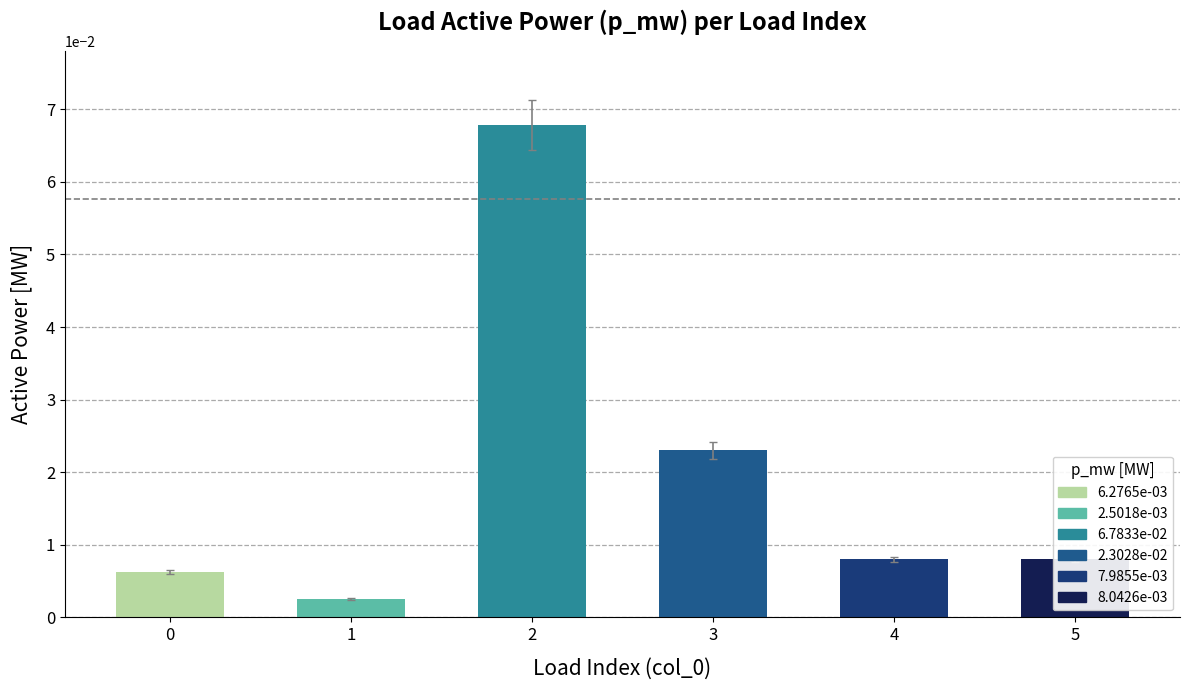

What is the maximum value shown in the chart?

0.1